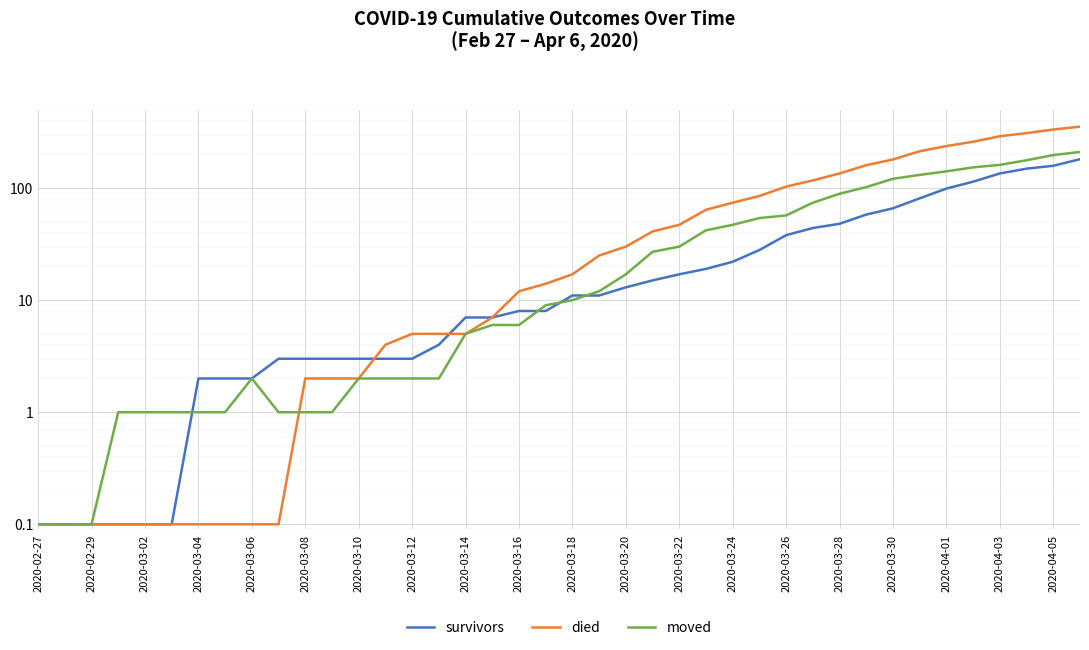

What is the value of the survivors point at the 7th from the left?

2.0